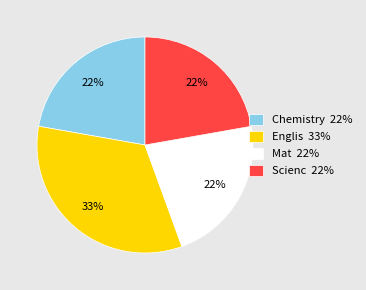

To the nearest percent, what percentage of the pie is Chemistry?

22%